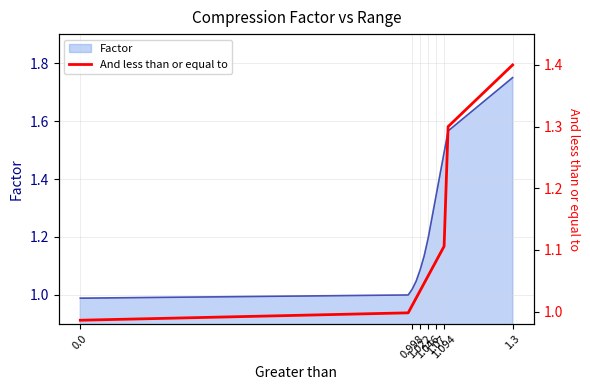

Where does the data first go above 1?

0.998